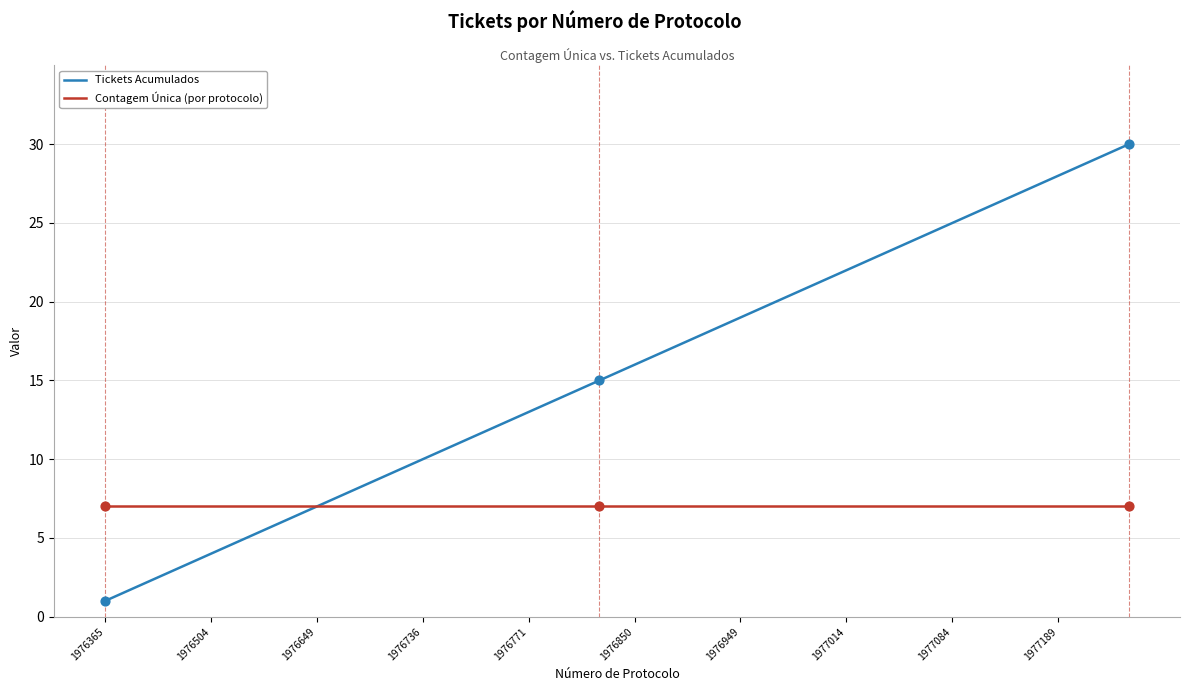

List the series in order of their overall mean, lowest first.

Contagem Única (por protocolo), Tickets Acumulados